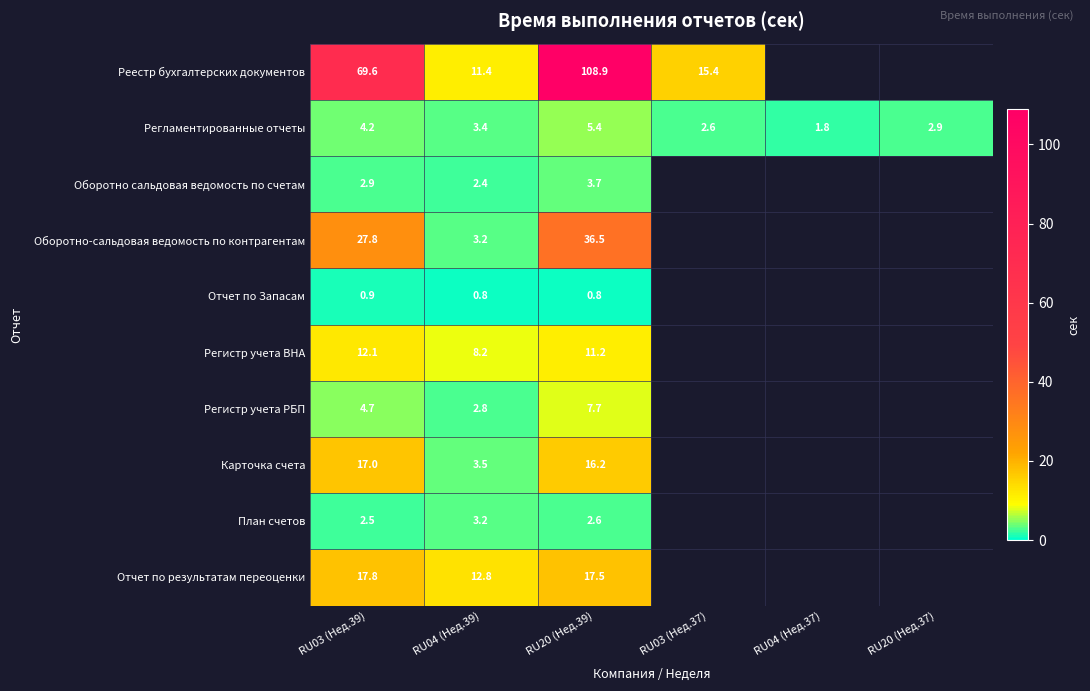

Where does the Регламентированные отчеты series first go above 3?

RU03 (Нед.39)